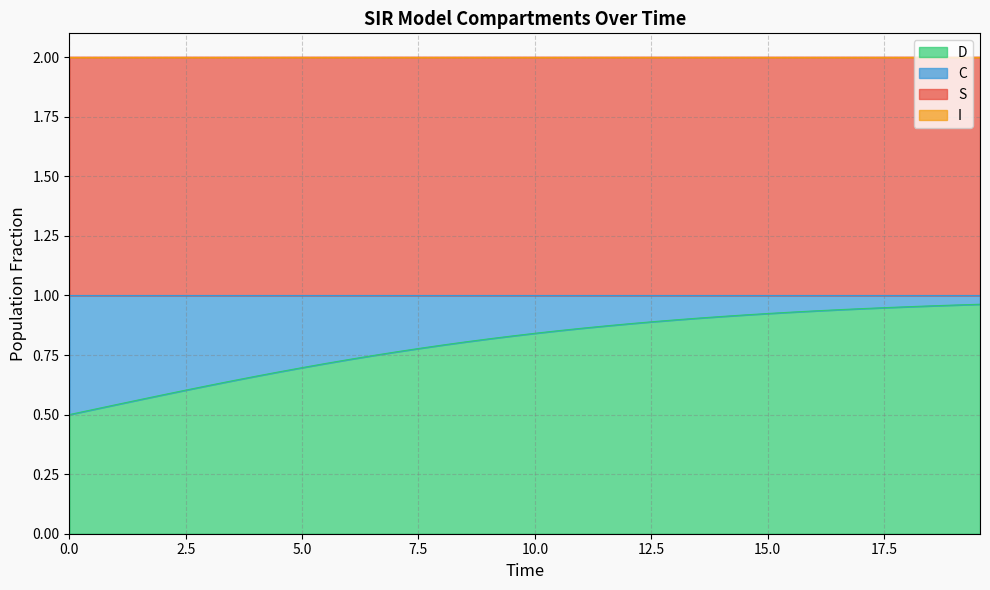

Does the chart have visible grid lines?

Yes